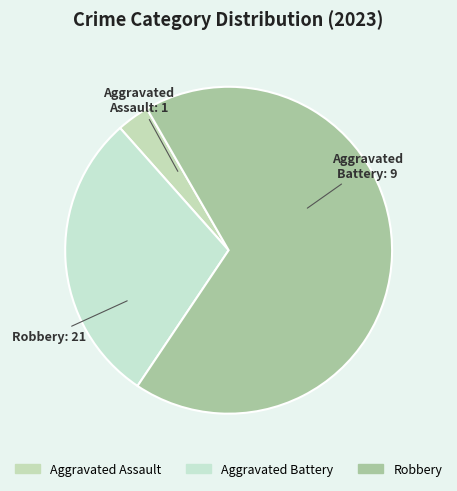

Count the number of slices in the pie.

3